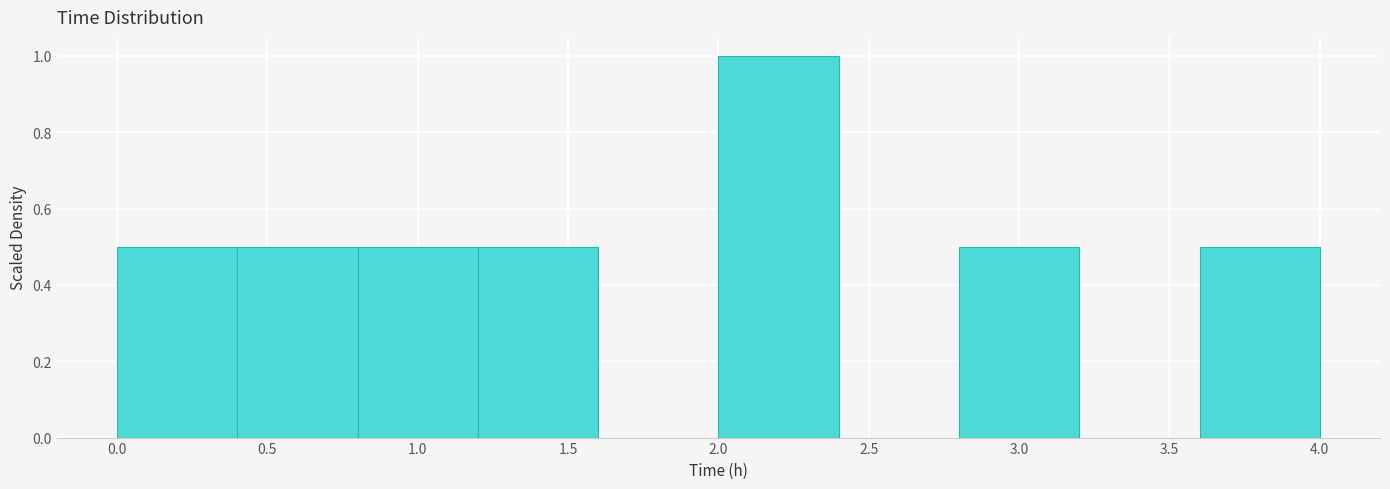

Reading left to right, list every bar in this chart as the range it spans on the x-axis followed by its height. The values are not printed on the chart, so give them approximately, as read against the axis.

0.0 to 0.4: 0.5
0.4 to 0.8: 0.5
0.8 to 1.2: 0.5
1.2 to 1.6: 0.5
1.6 to 2.0: 0
2.0 to 2.4: 1.0
2.4 to 2.8: 0
2.8 to 3.2: 0.5
3.2 to 3.6: 0
3.6 to 4.0: 0.5